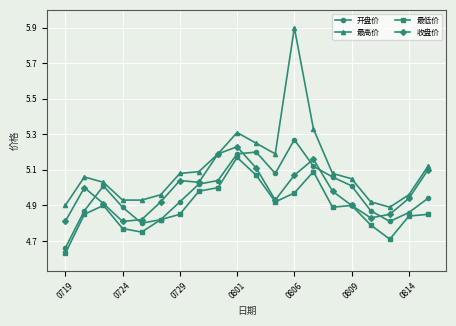

True or false: 最高价 and 最低价 intersect in this chart.

False